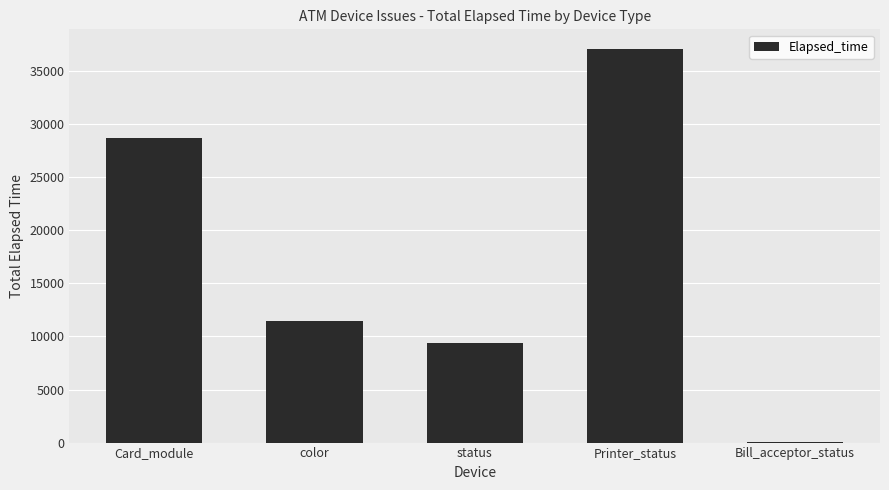

What is the sum of all values?

86655